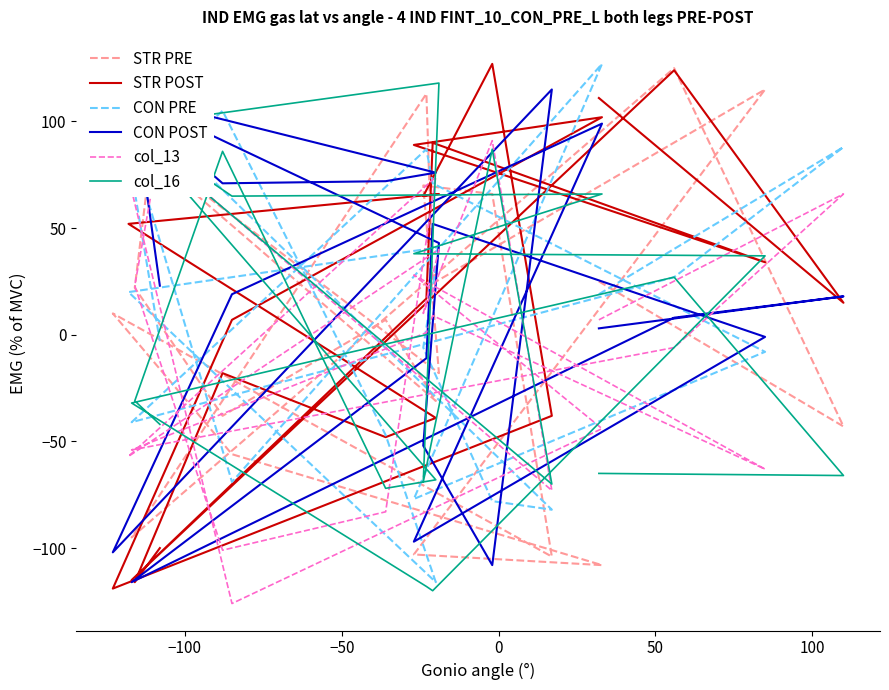

Rank the series by their maximum value, from highest to lowest.

STR POST, CON PRE, STR PRE, col_16, CON POST, col_13